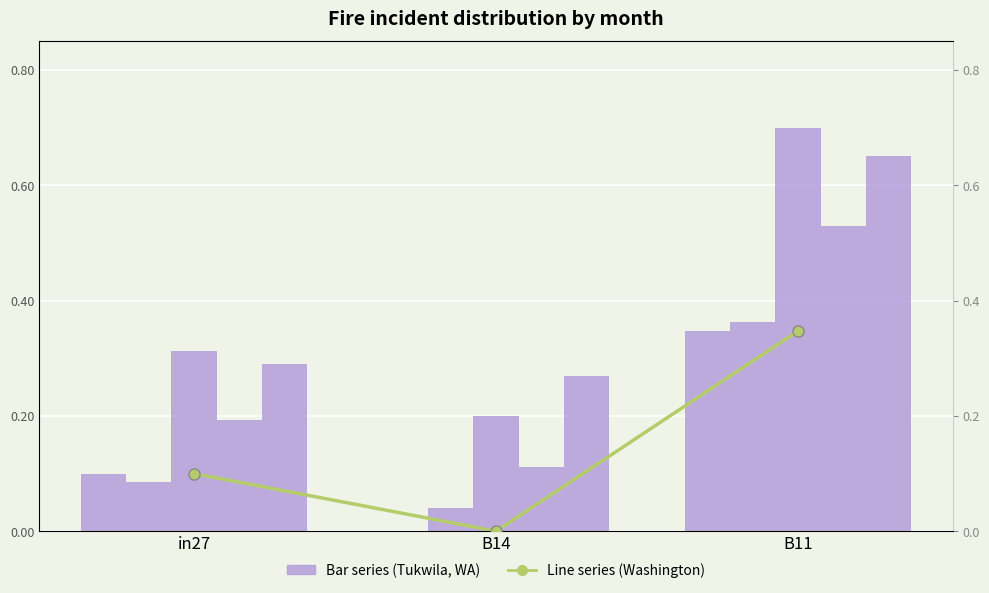

Which has a higher value, in27 or B11?

B11